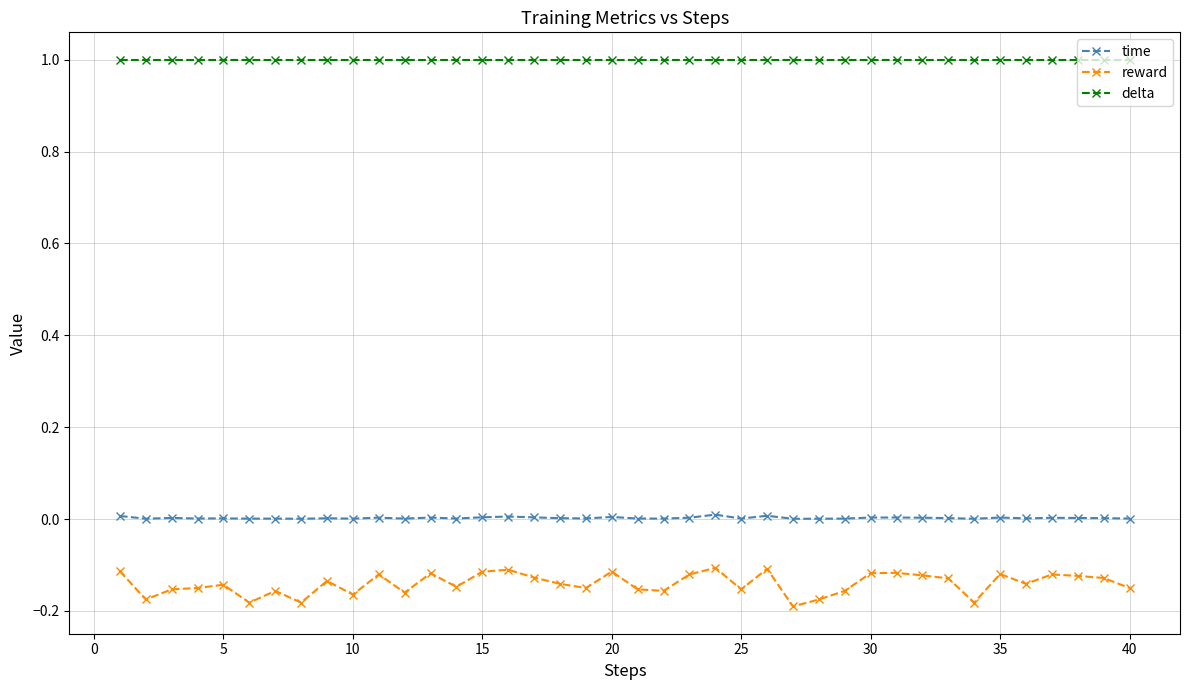

True or false: reward and time cross at least once.

False